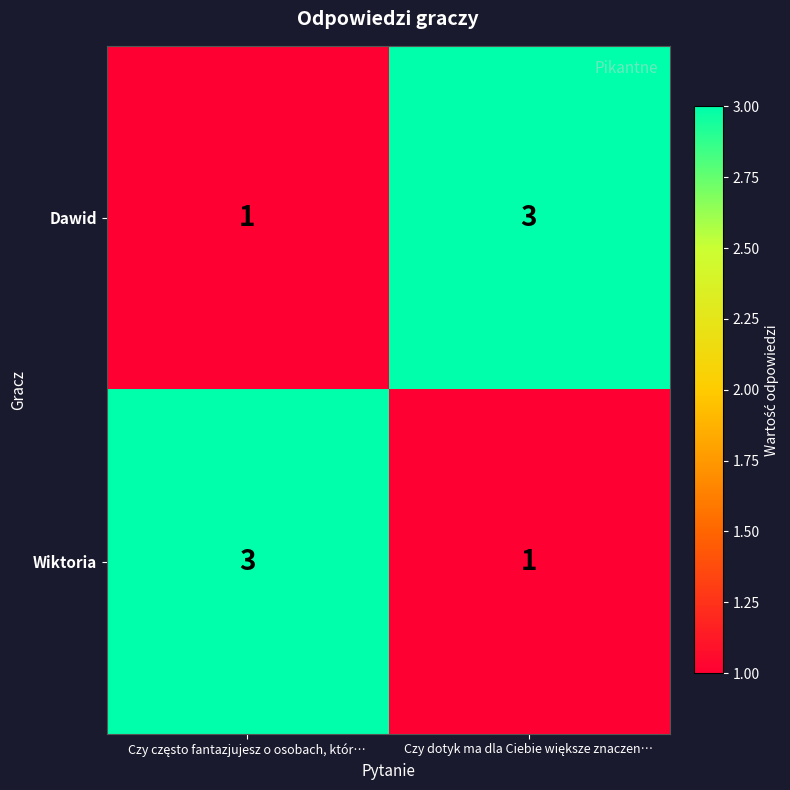

What is the maximum value for Dawid?

3